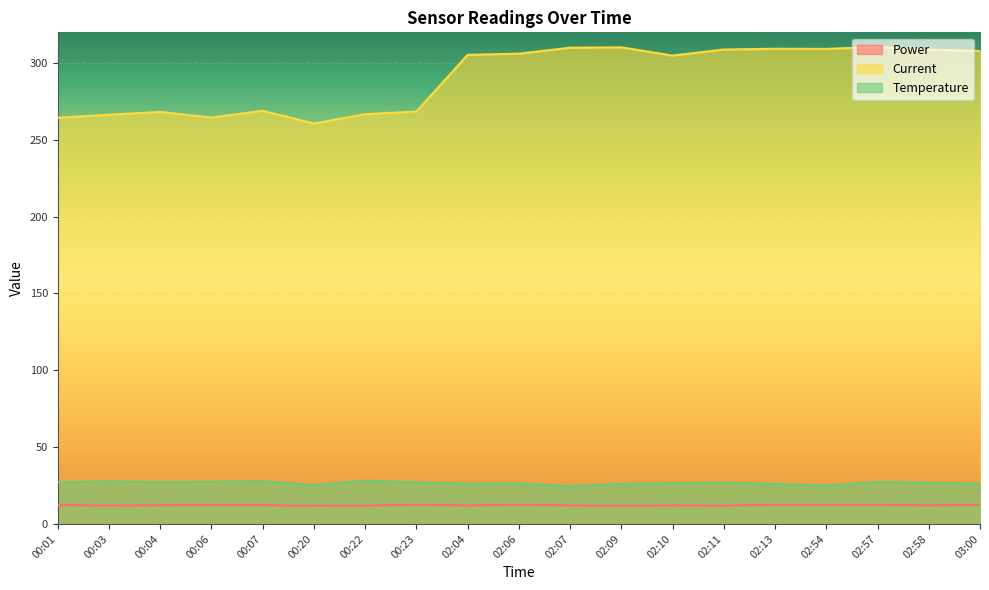

The value of Current at 03:00 is 79.0. True or false?

False